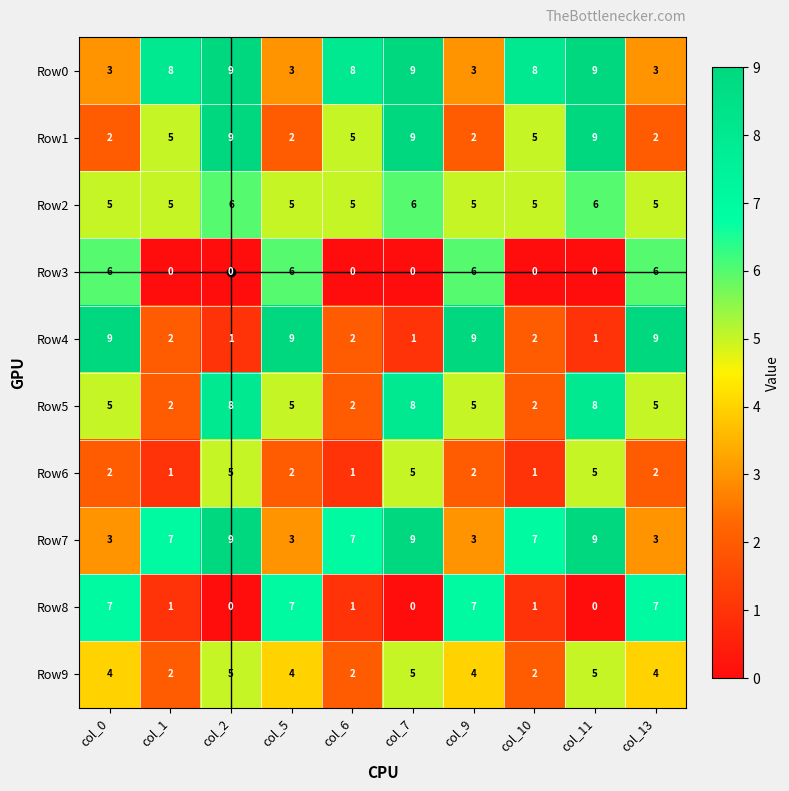

At how many categories does at least one series exceed 3?

10